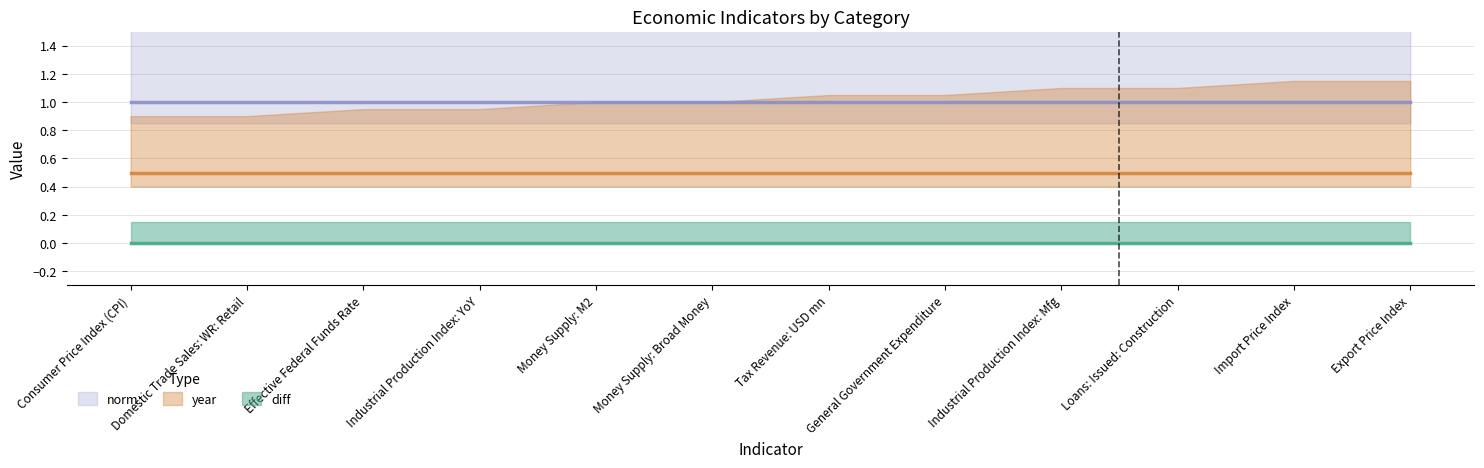

What is the label of the 7th point from the left?

Tax Revenue: USD mn